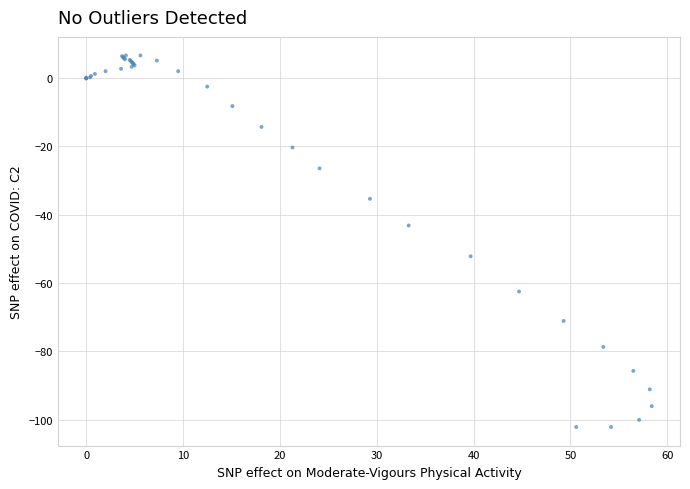

What Y value in the scatter plot is closest to -47?

-43.2